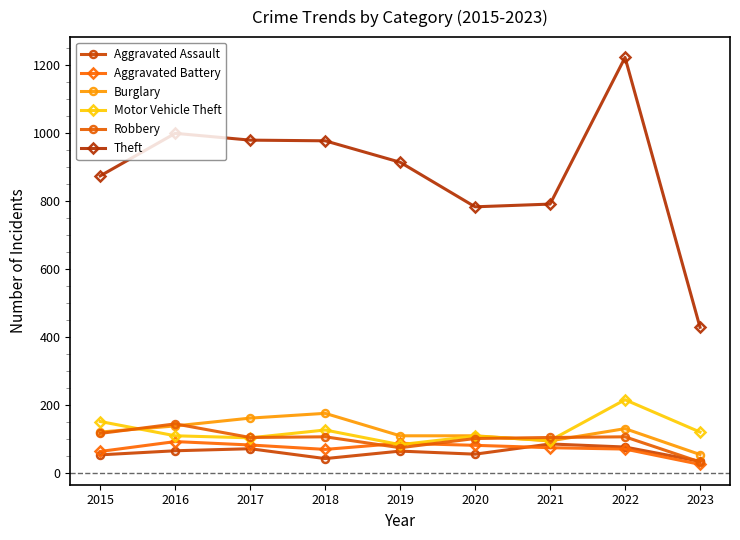

What is the sum of the Robbery values at 2016 and 2020?

247